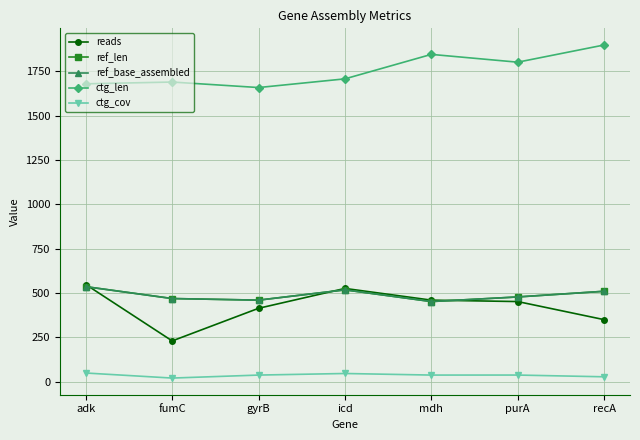

At which label is ctg_cov closest to 34?

gyrB